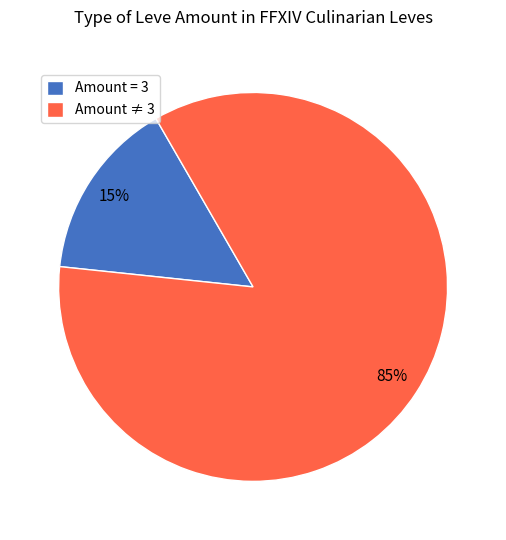

Do Amount ≠ 3 and Amount = 3 together represent more than half of the pie?

Yes